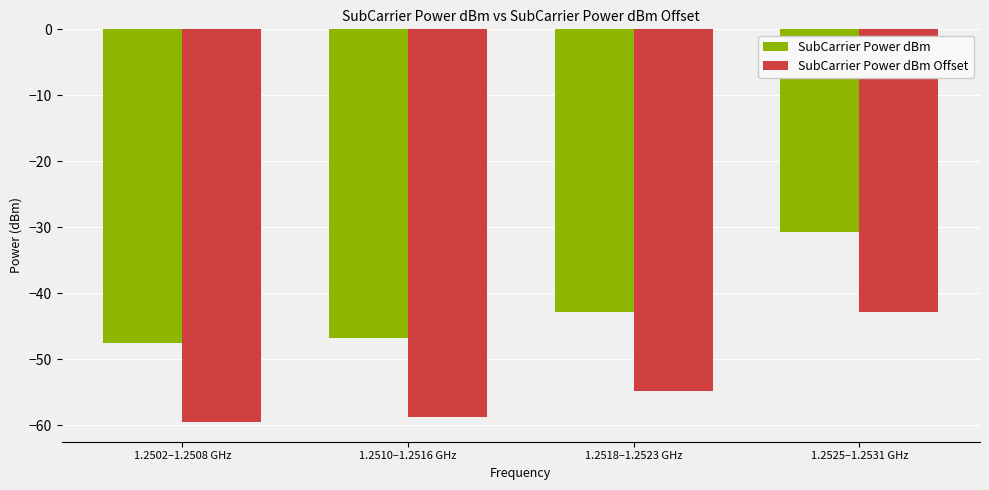

Which category has the highest value in the SubCarrier Power dBm Offset series?

1.2525–1.2531 GHz